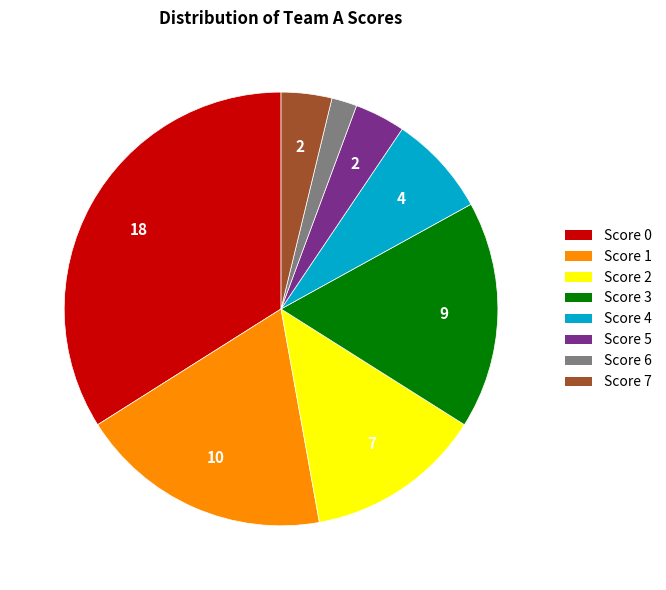

Combined, do Score 7 and Score 3 account for over 50%?

No